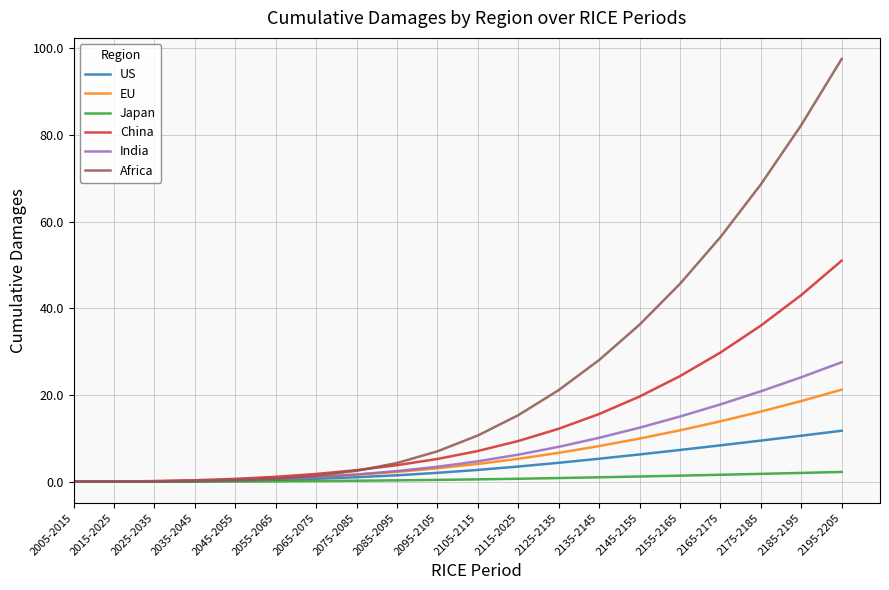

At which category is the sum across all series the highest?

2195-2205